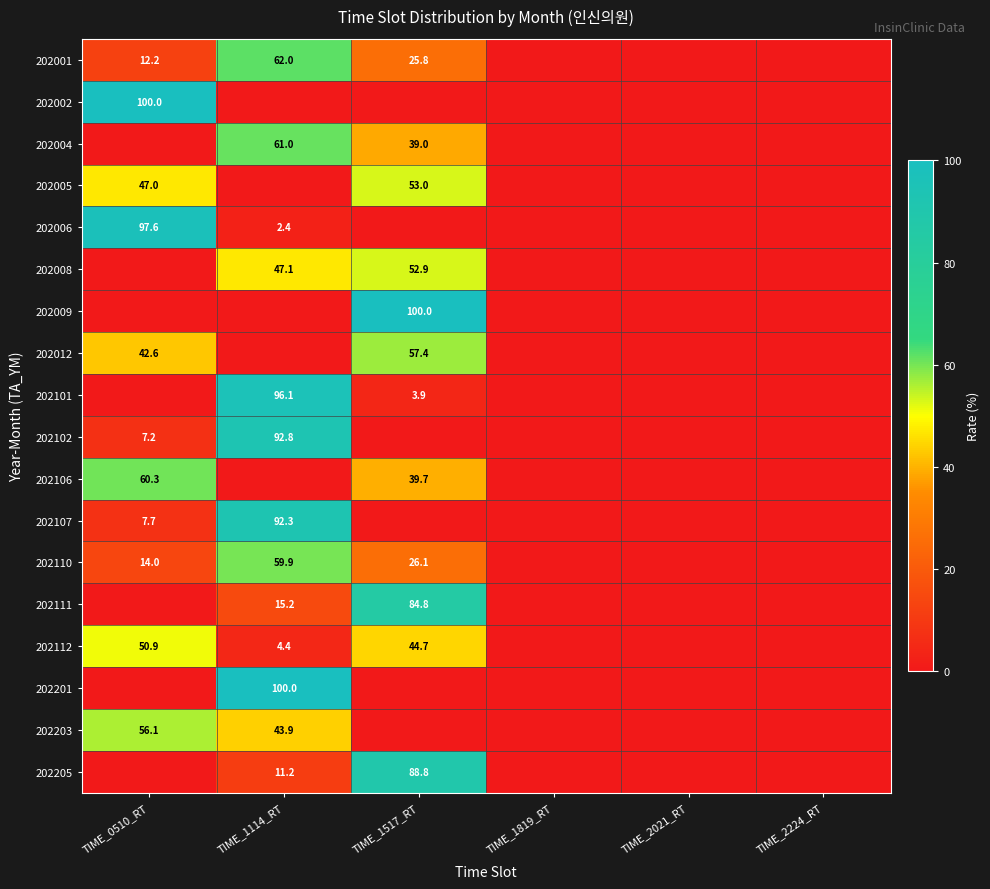

The 202110 series shows 59.9 at TIME_1114_RT. True or false?

True